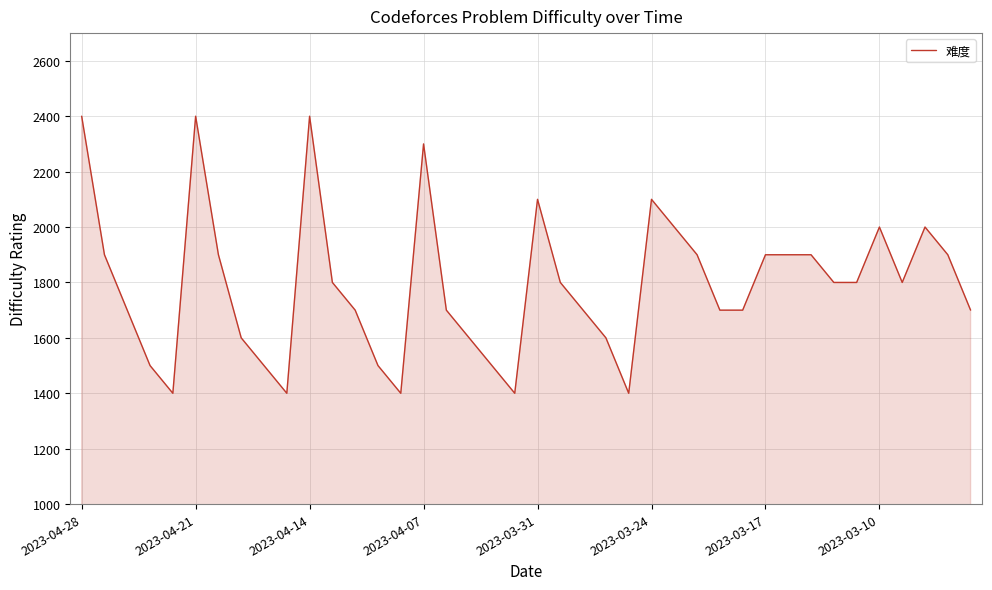

What is the minimum value shown in the chart?

1400